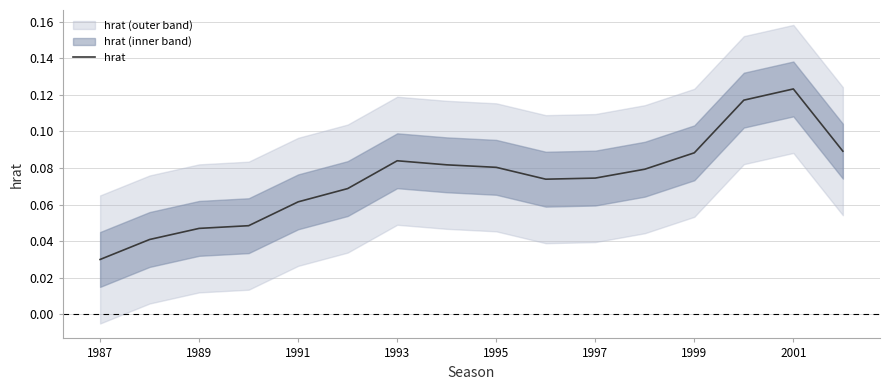

What is the difference between the maximum and minimum values?

0.1